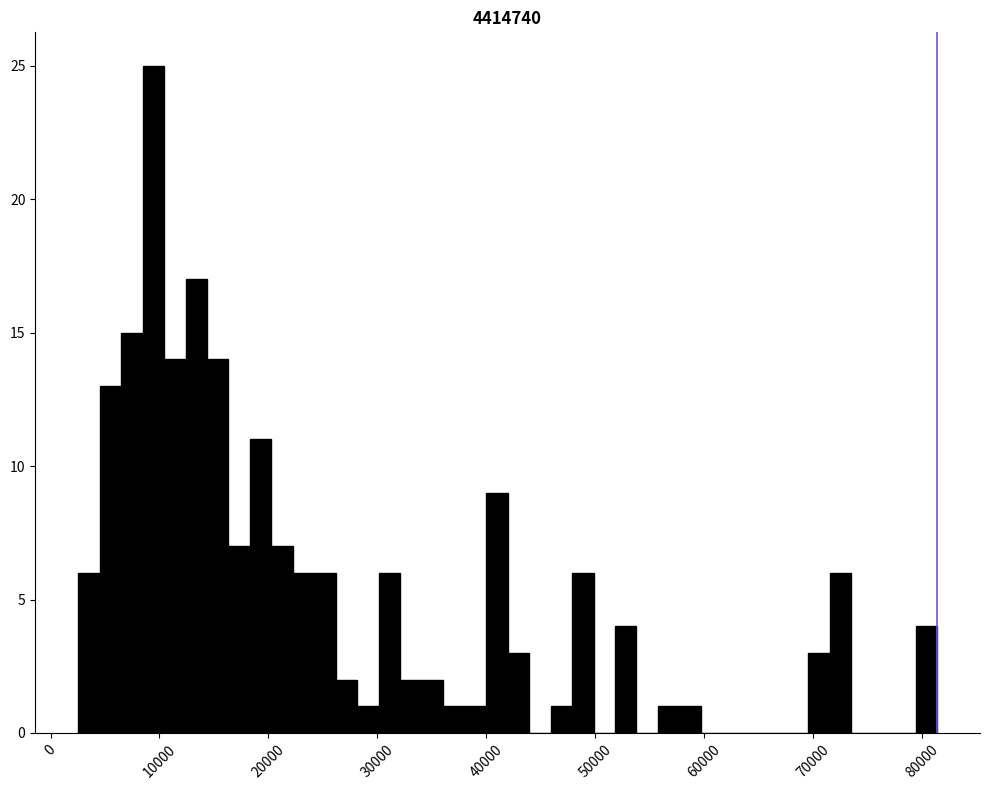

Around what value on the x-axis is the tallest bar? Give the approximate position of its centre, as read against the axis.

9000